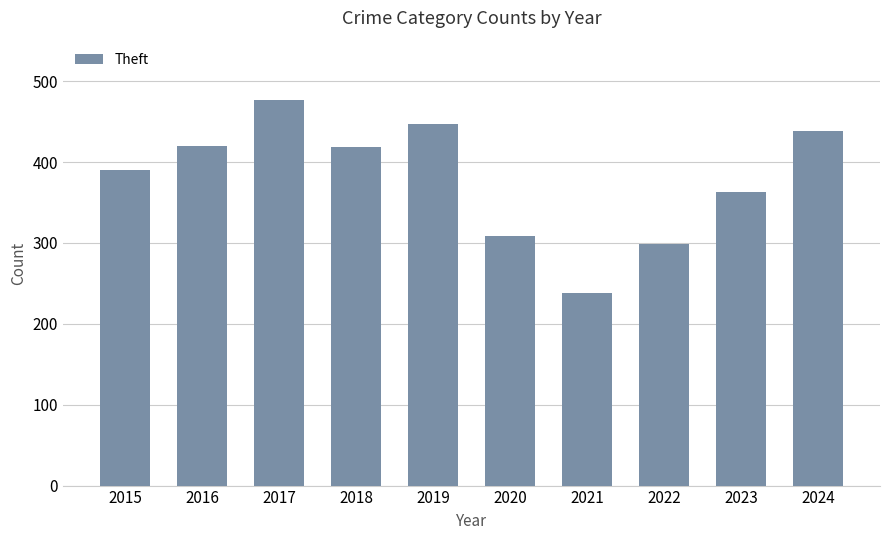

What is the ratio of the value at 2015 to the value at 2024?

0.9